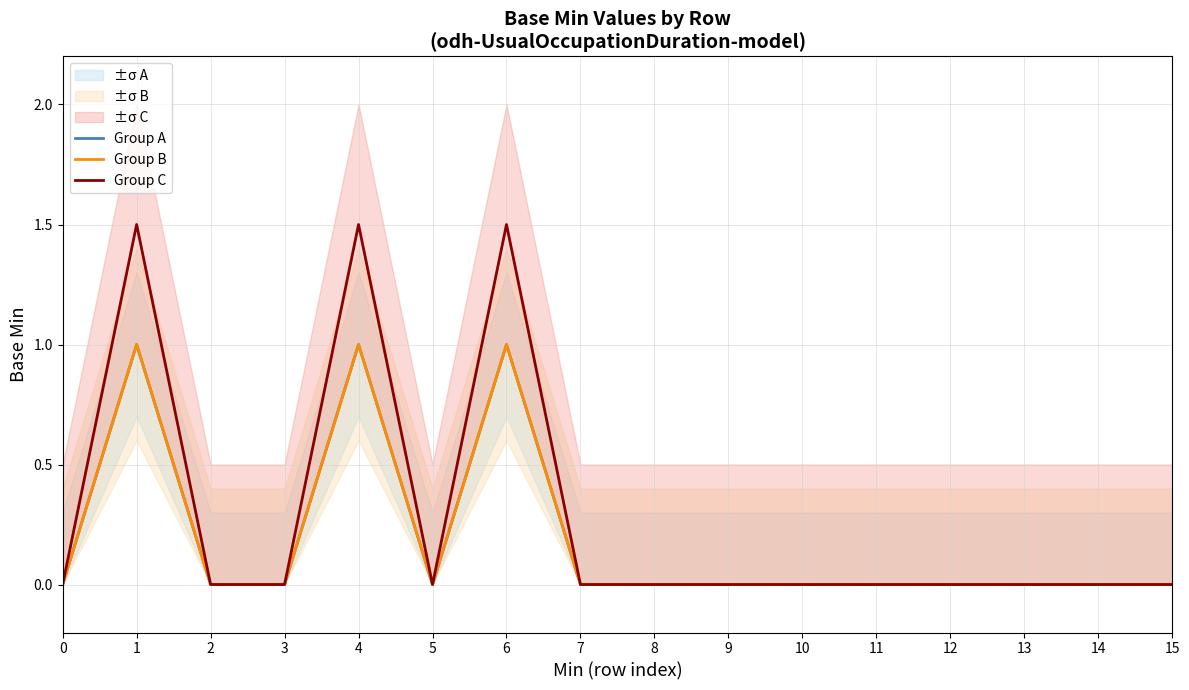

What is the value of the Group A point at the 5th from the left?

1.0